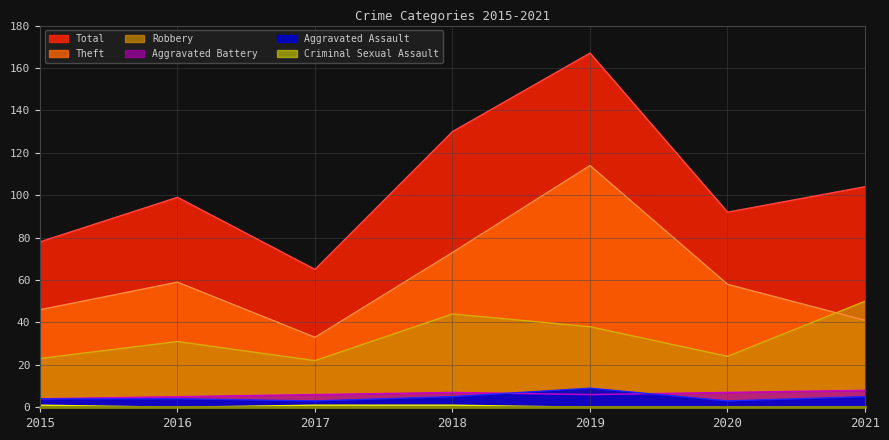

Between 2019 and 2020, which series saw the biggest shift?

Total